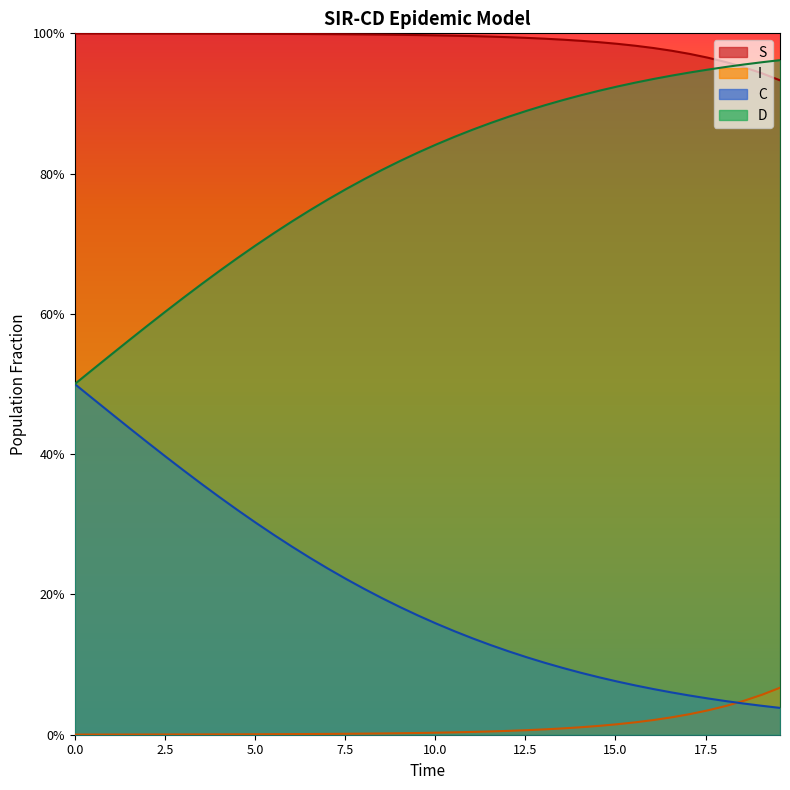

True or false: D and S cross at least once.

True